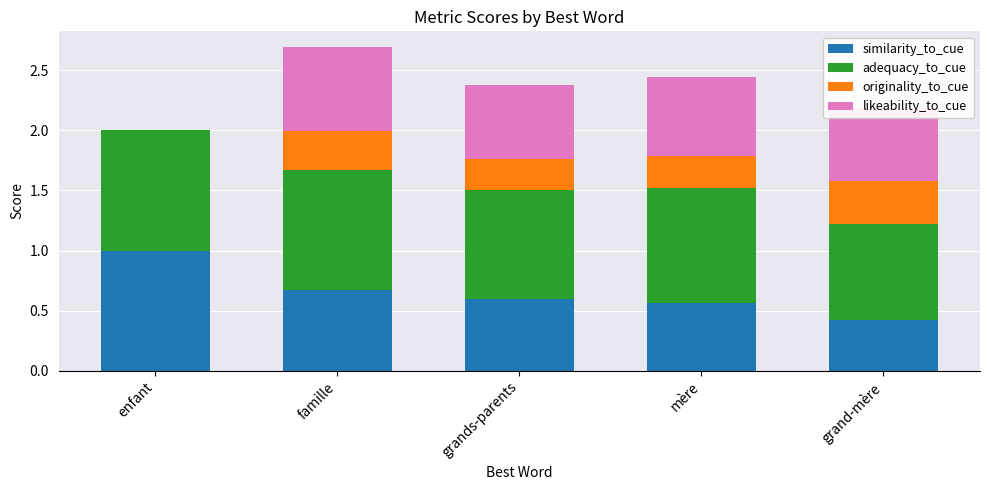

At which category is the sum across all series the highest?

famille